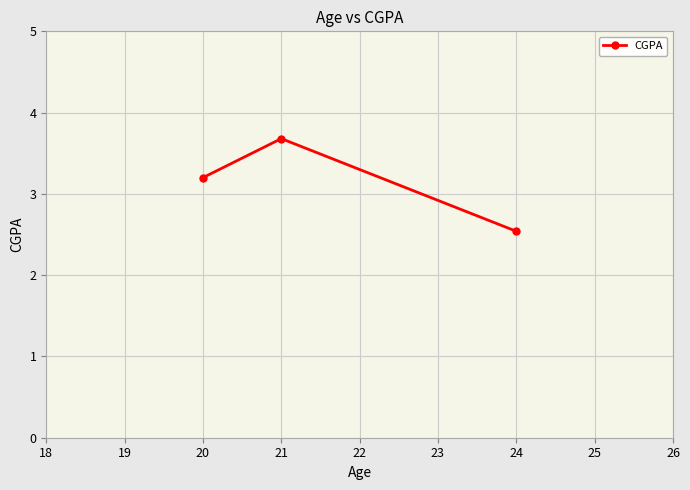

What is the difference between the maximum and minimum values?

1.1